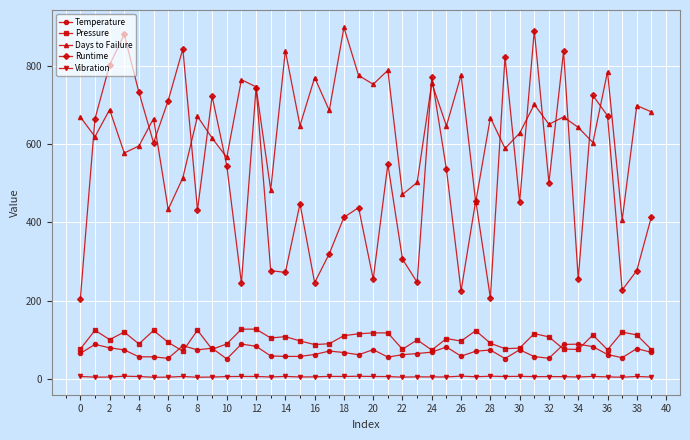

True or false: Runtime has more than 1 points higher than both neighbors.

True